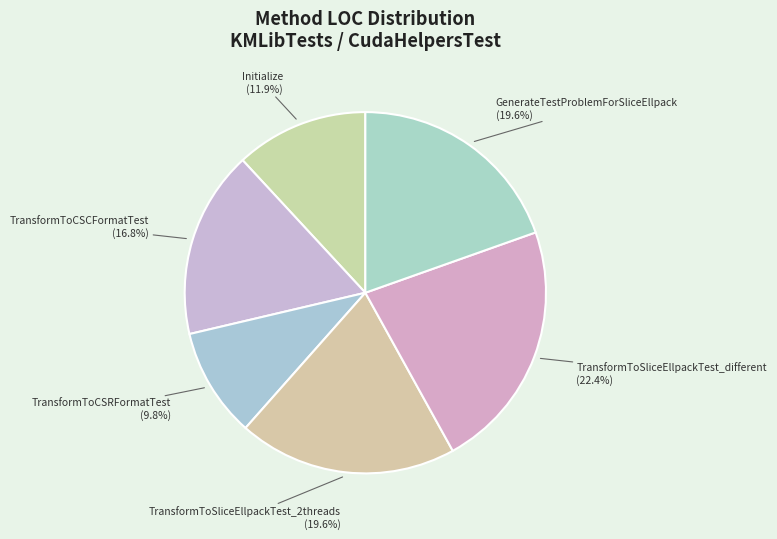

Which category has the smallest portion of the pie?

TransformToCSRFormatTest